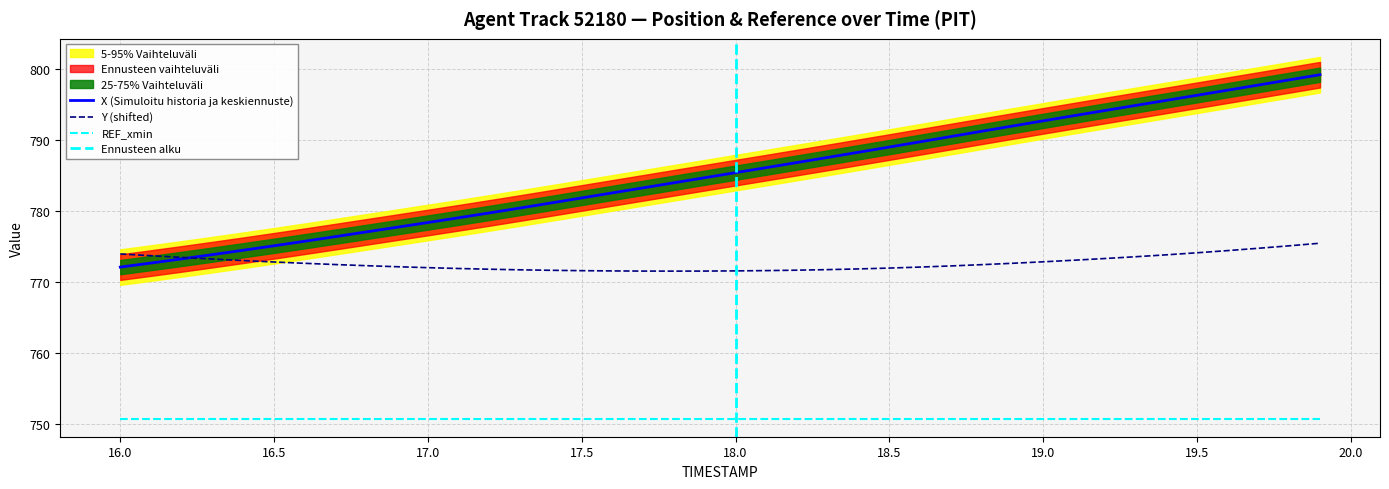

True or false: X and Y intersect in this chart.

True